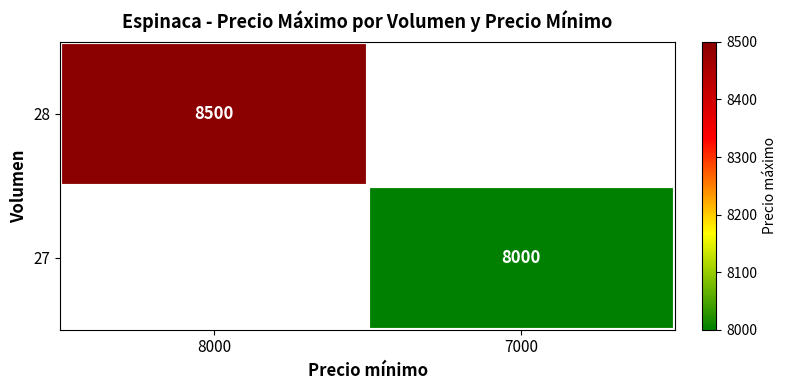

True or false: 28 has a value of 4781 at 8000.

False